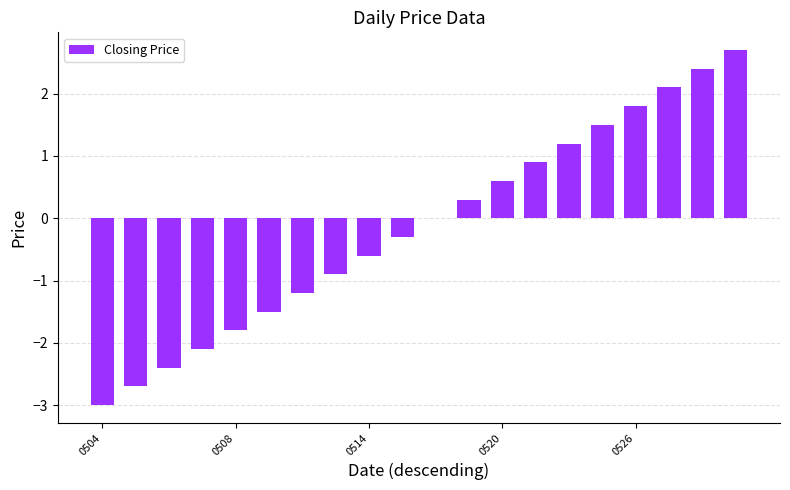

What is the maximum value shown in the chart?

2.7